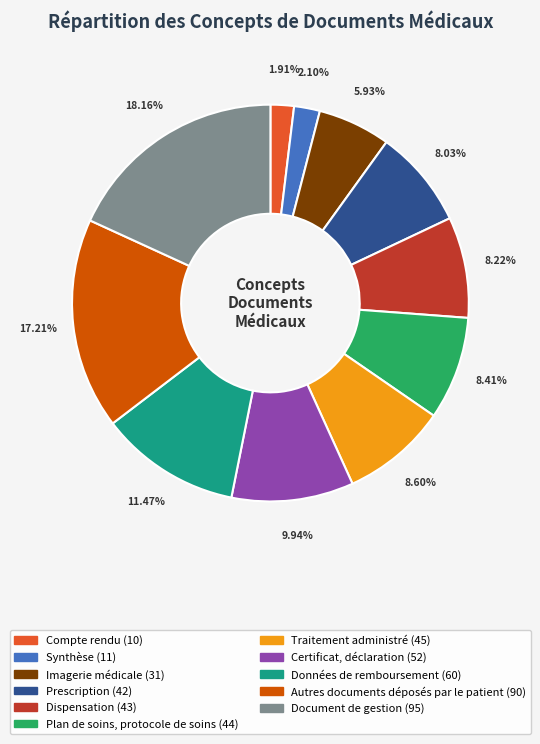

To the nearest percent, what is the difference between the largest and smallest slice percentages?

16%